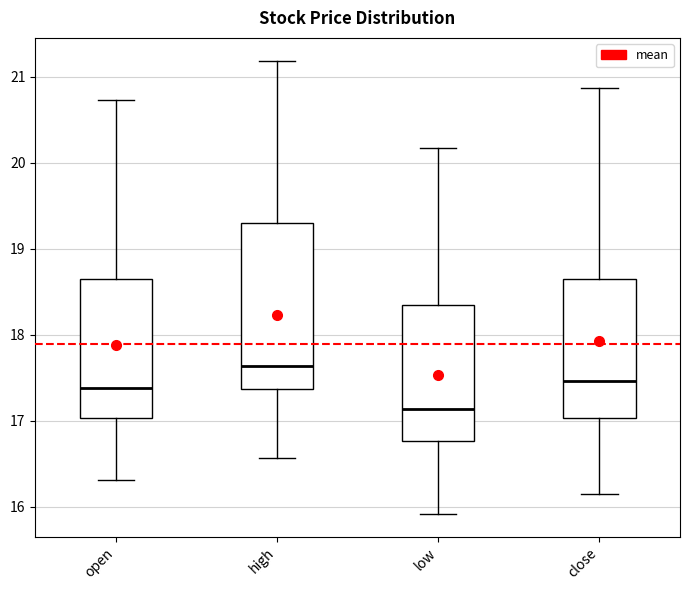

Reading left to right, transcribe this box plot: for each box, give where its median line is, the range the box spans, and where its two whiskers end, as read against the y-axis. The values are not printed on the chart, so give them approximately, as read against the axis.

open: median 17.4, box 17.0 to 18.6, whiskers 16.3 to 20.7
high: median 17.6, box 17.4 to 19.3, whiskers 16.6 to 21.2
low: median 17.1, box 16.8 to 18.4, whiskers 15.9 to 20.2
close: median 17.5, box 17.0 to 18.7, whiskers 16.2 to 20.9